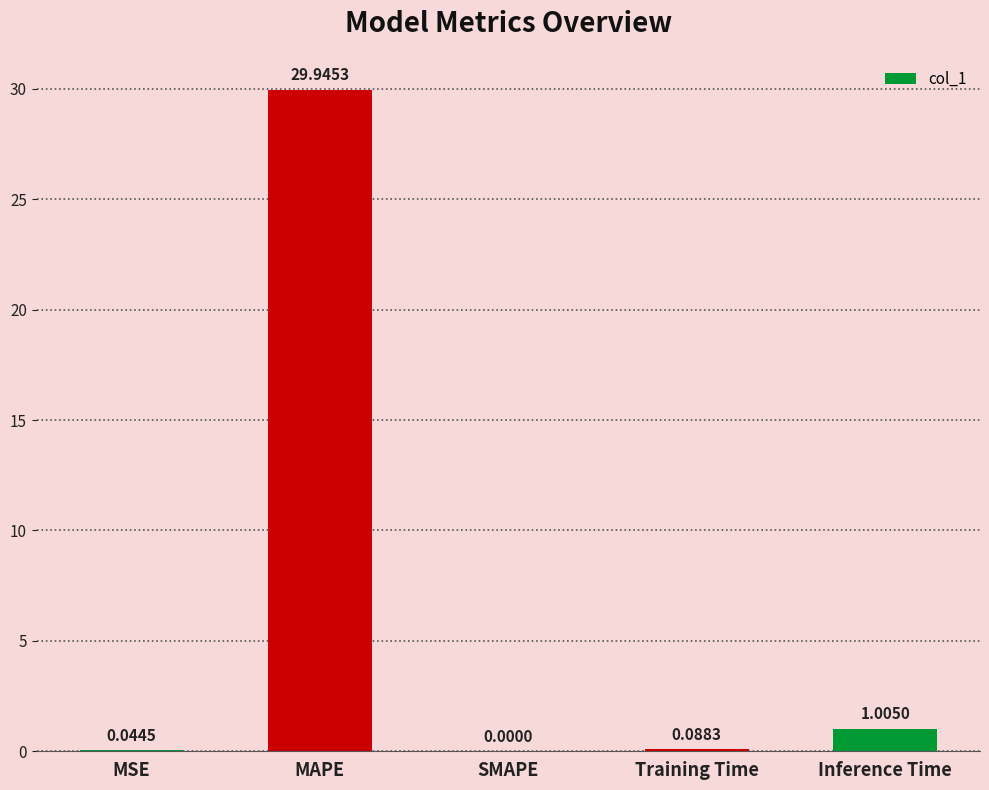

Is it true that the value at MSE is 0.0?

True